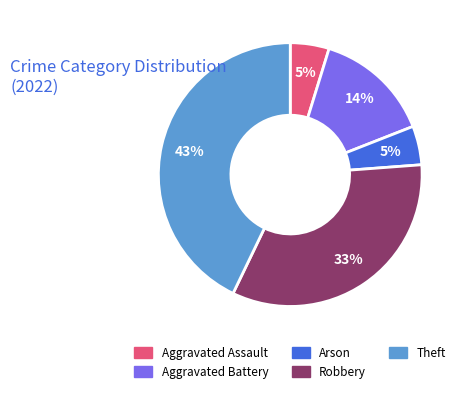

Count the number of slices in the pie.

5